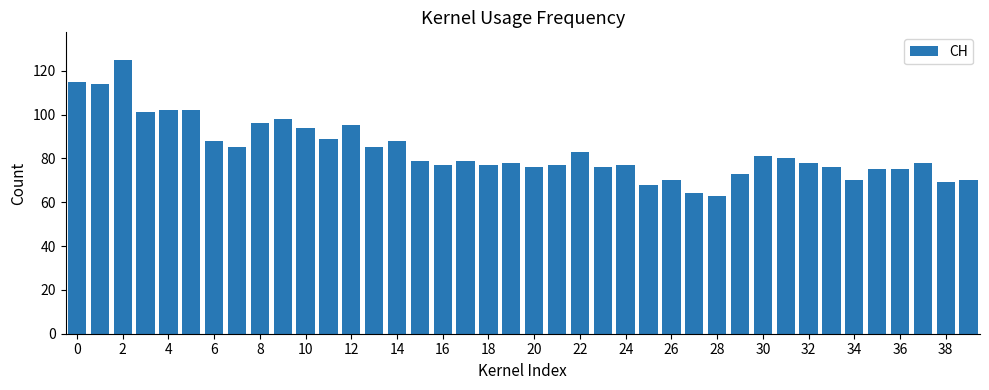

What is the value of the 29th bar from the left?

63